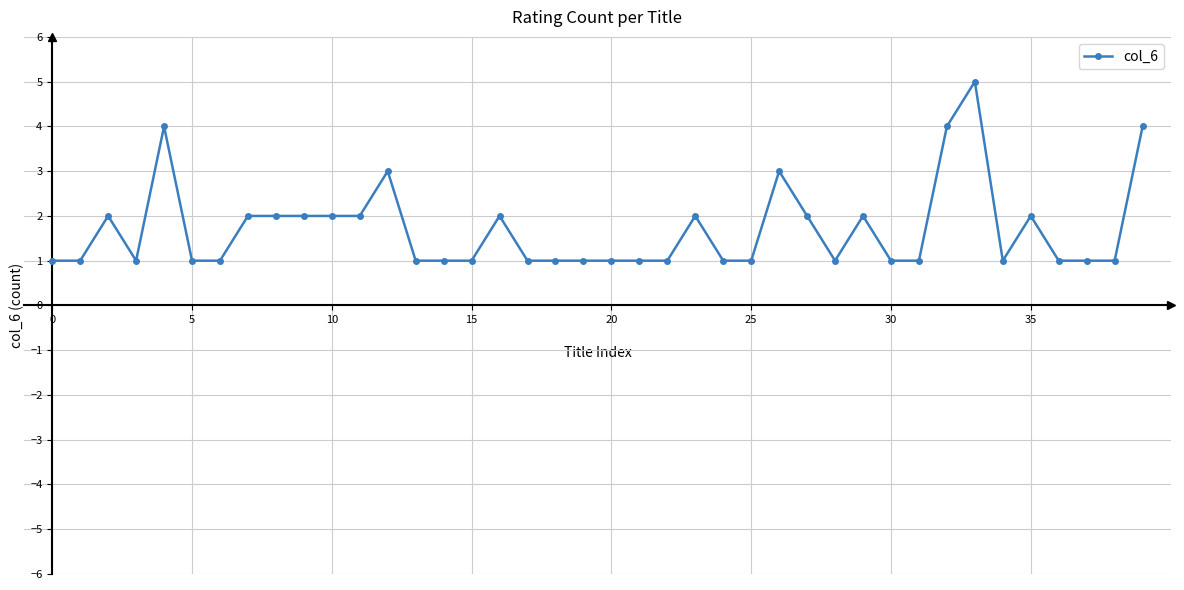

What is the difference between the maximum and minimum values?

4